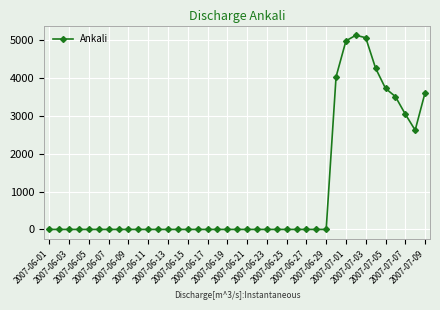

What is the maximum value shown in the chart?

5122.2